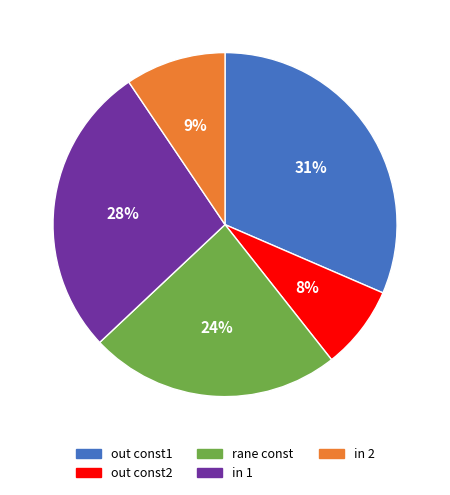

Is there a majority slice in this chart?

No